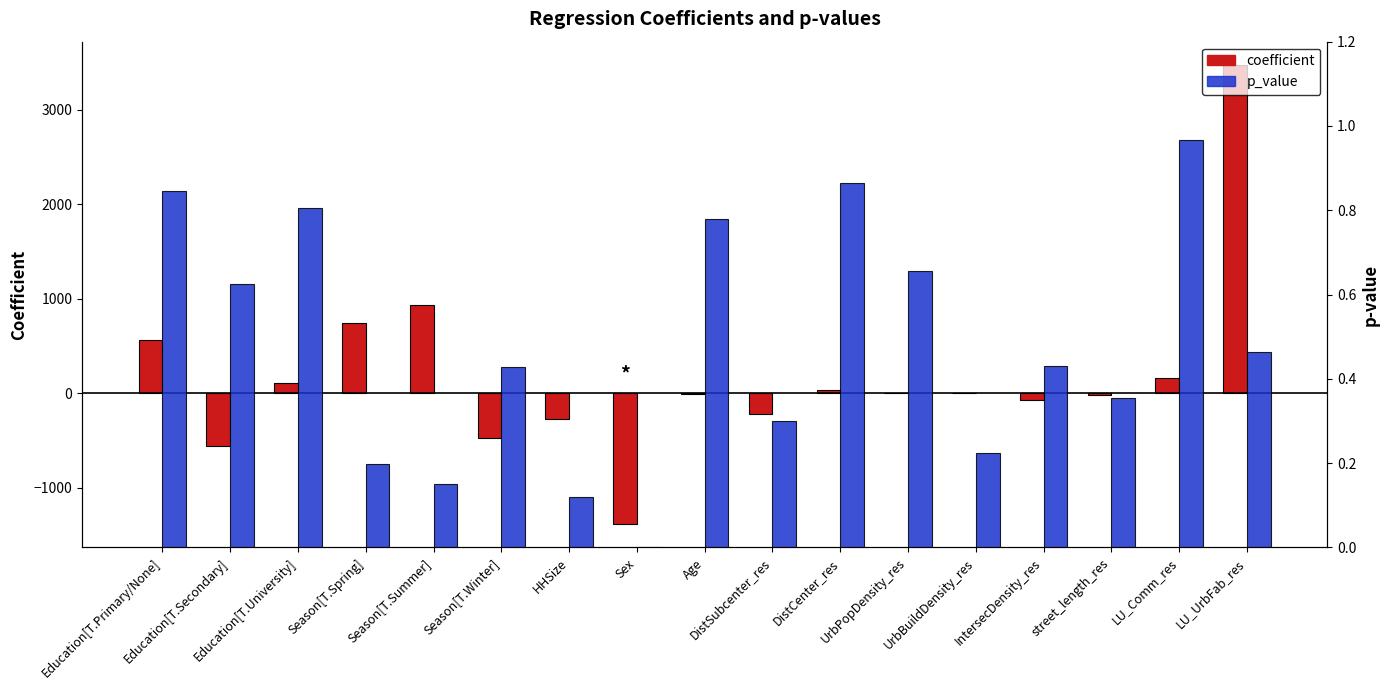

What is the total value across all series at UrbPopDensity_res?

0.6